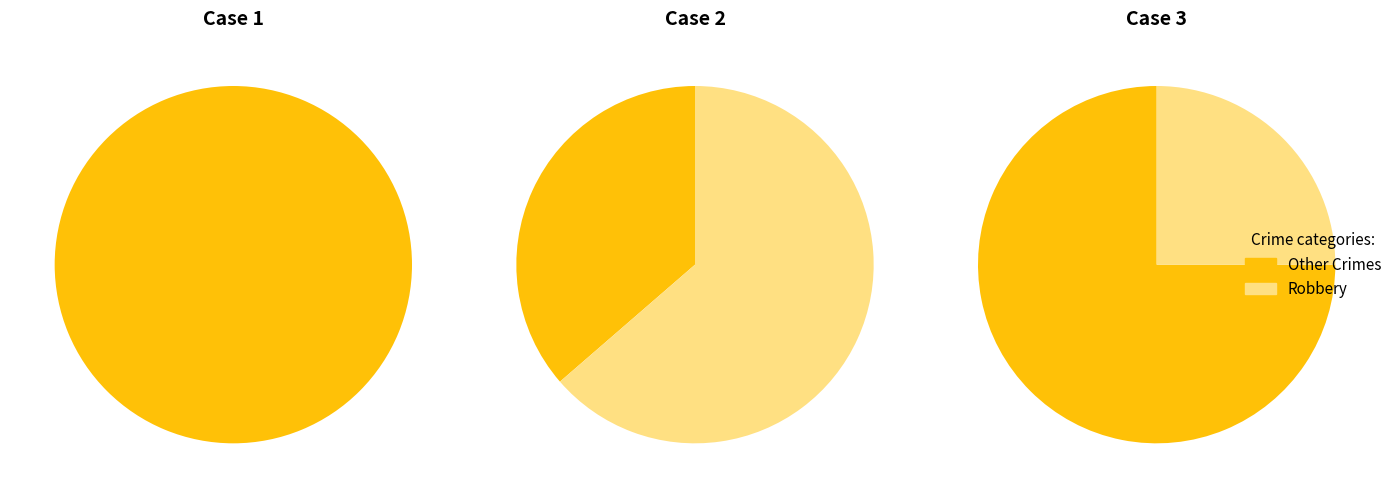

Which category has the biggest portion of the pie?

Robbery